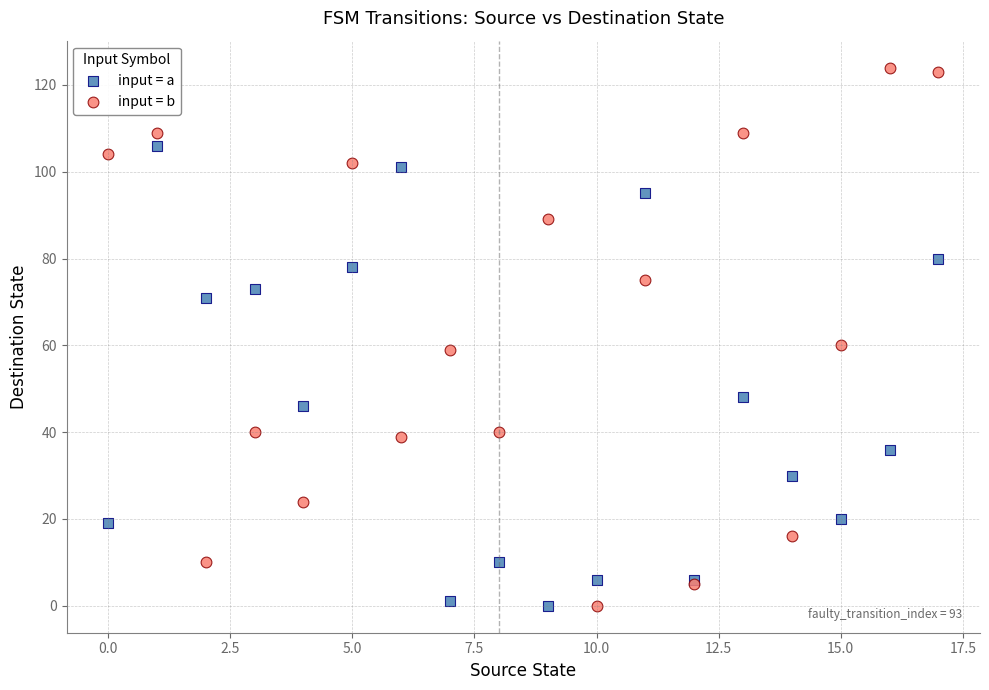

Which series contains the highest Y value?

input = b